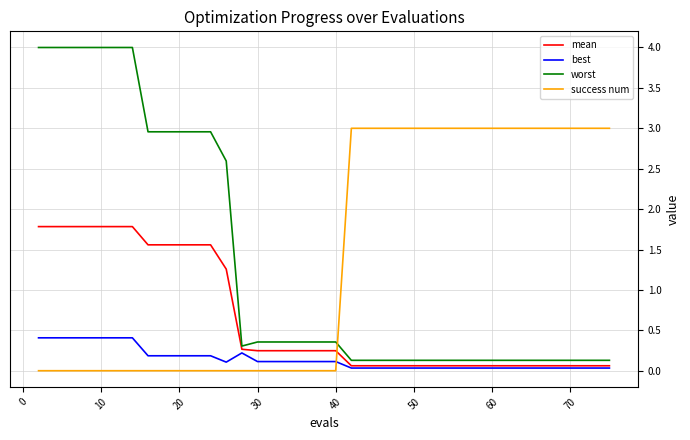

Which series has the largest total across all categories?

success num